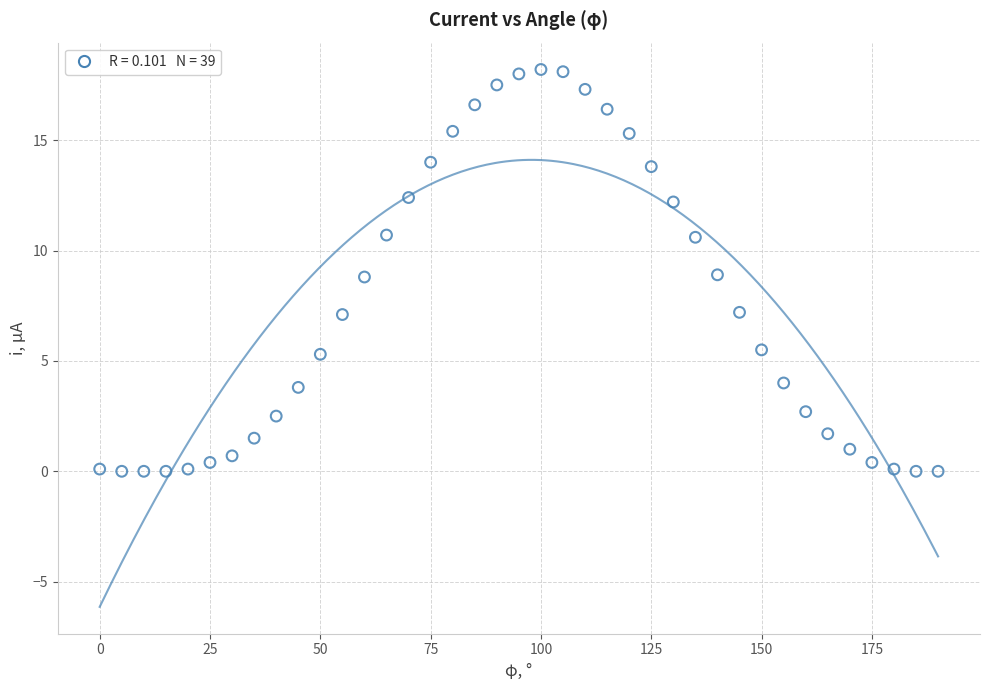

What is the range of X values (max minus min)?

190.0